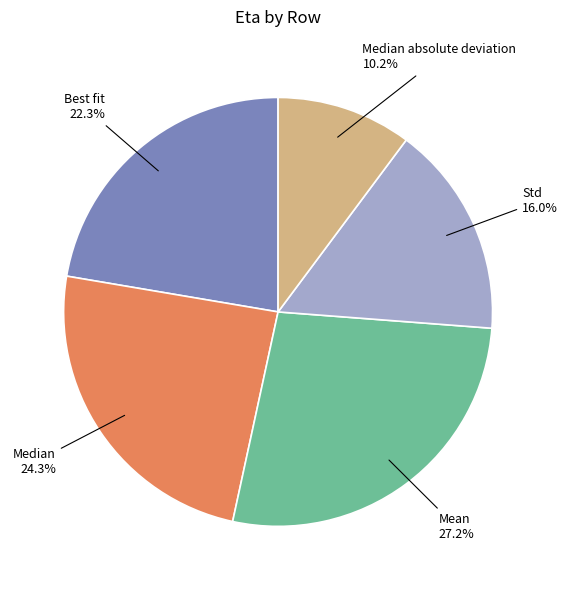

Rank the categories by value from lowest to highest.

Median absolute deviation, Std, Best fit, Median, Mean